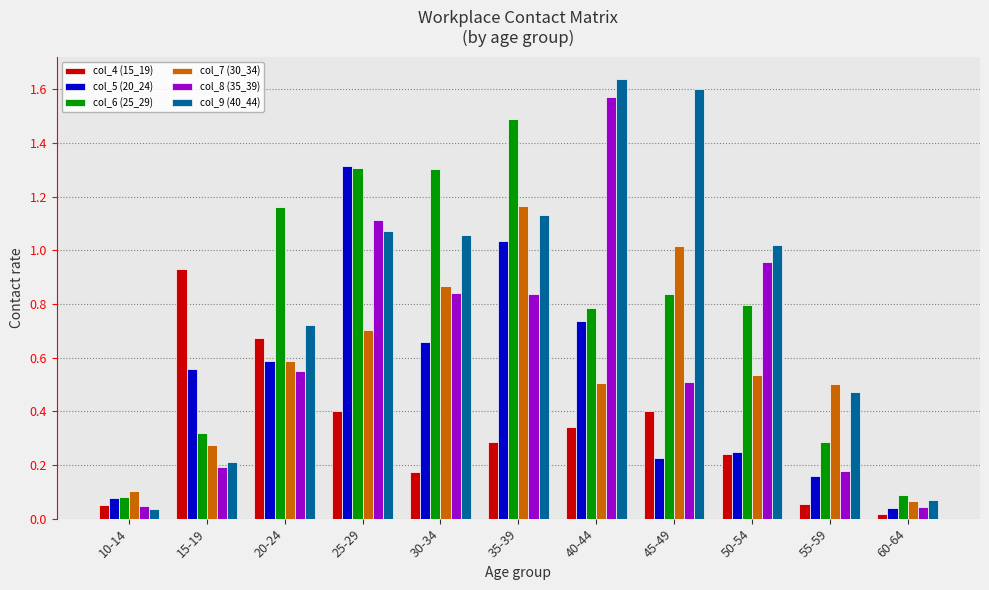

The value of col_5 (20_24) at 15-19 is 0.8. True or false?

False